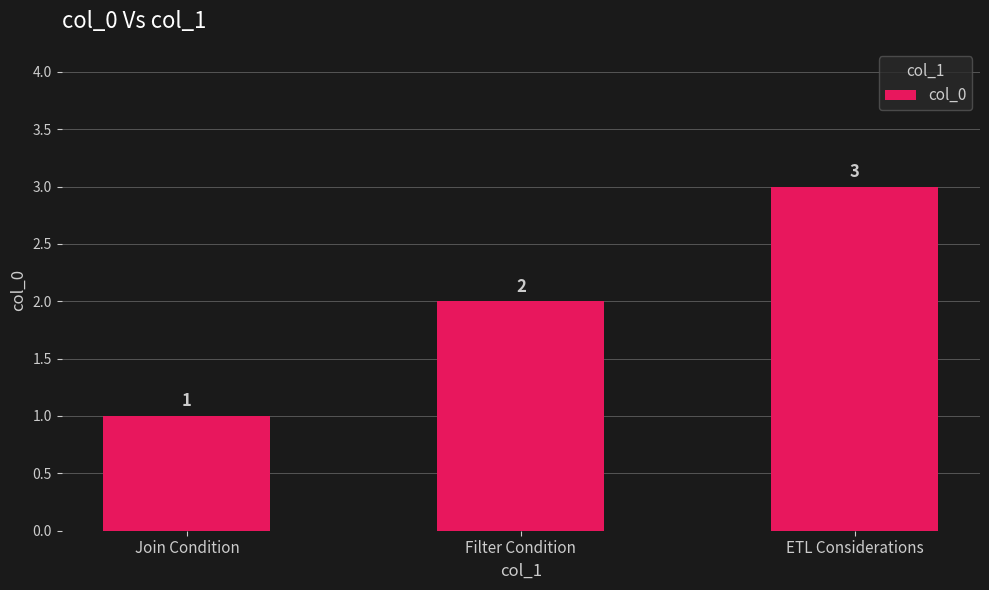

Reading left to right, what are all the values shown in this chart?

Join Condition=1	Filter Condition=2	ETL Considerations=3